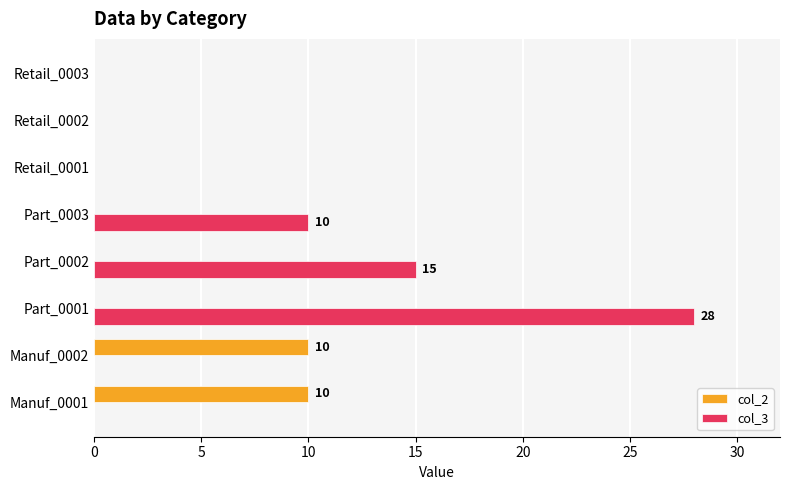

What are all the series names shown in the legend?

col_2, col_3